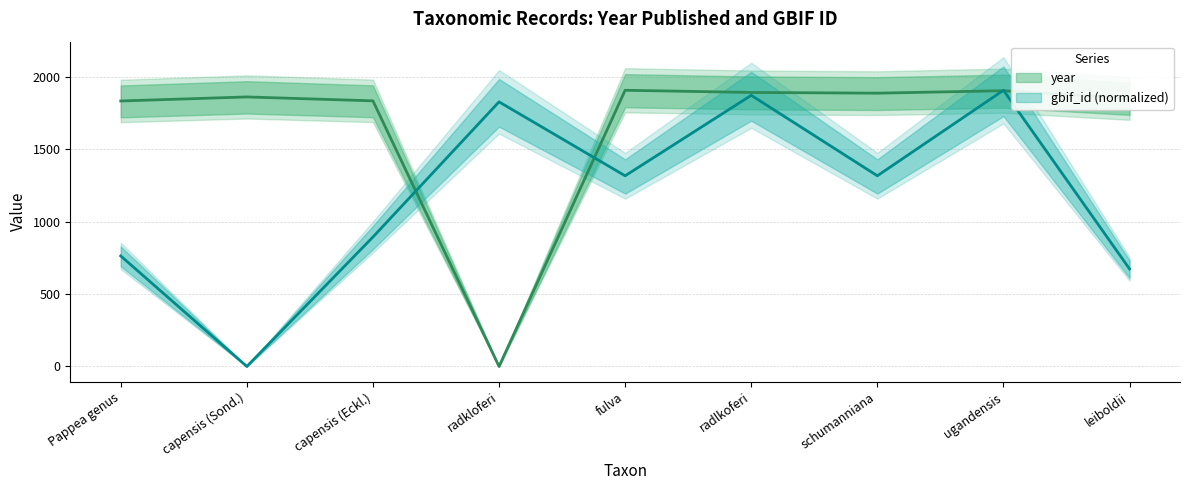

True or false: year and gbif_id cross at least once.

True